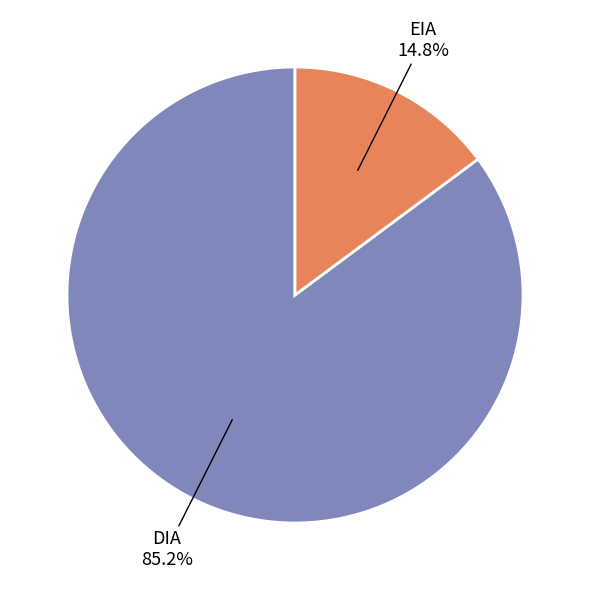

Which category accounts for the majority?

DIA